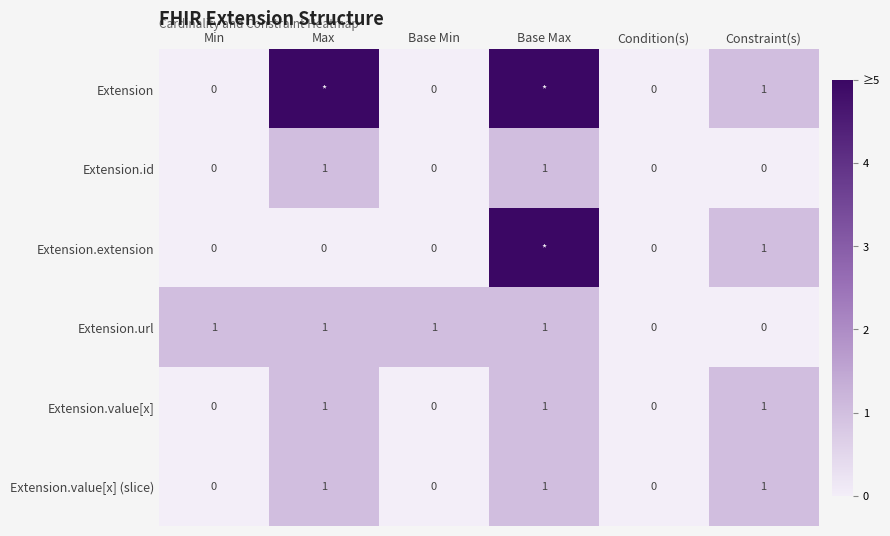

The Extension.extension series shows 1 at Constraint(s). True or false?

True